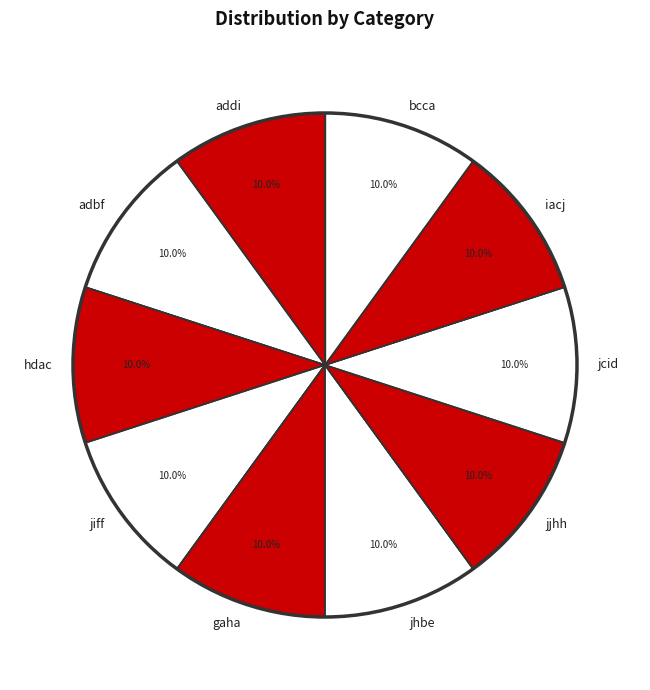

What is the ratio of the value at jjhh to the value at bcca?

1.0